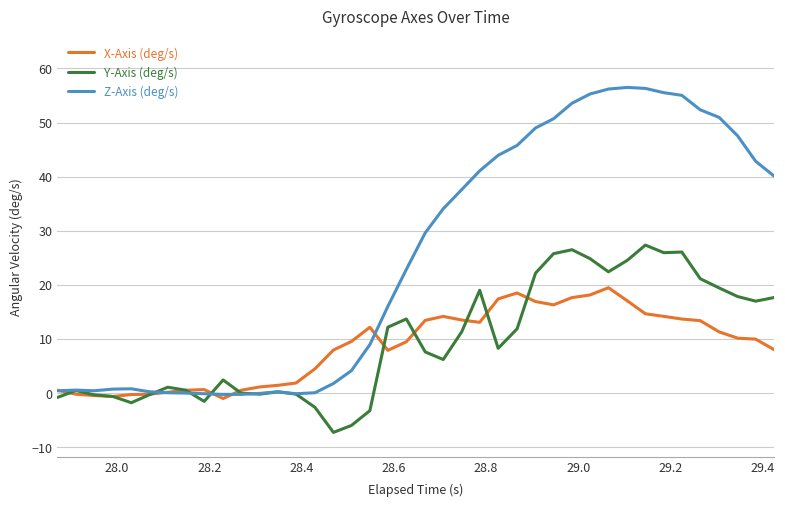

Which series has the largest total across all categories?

Z-Axis (deg/s)